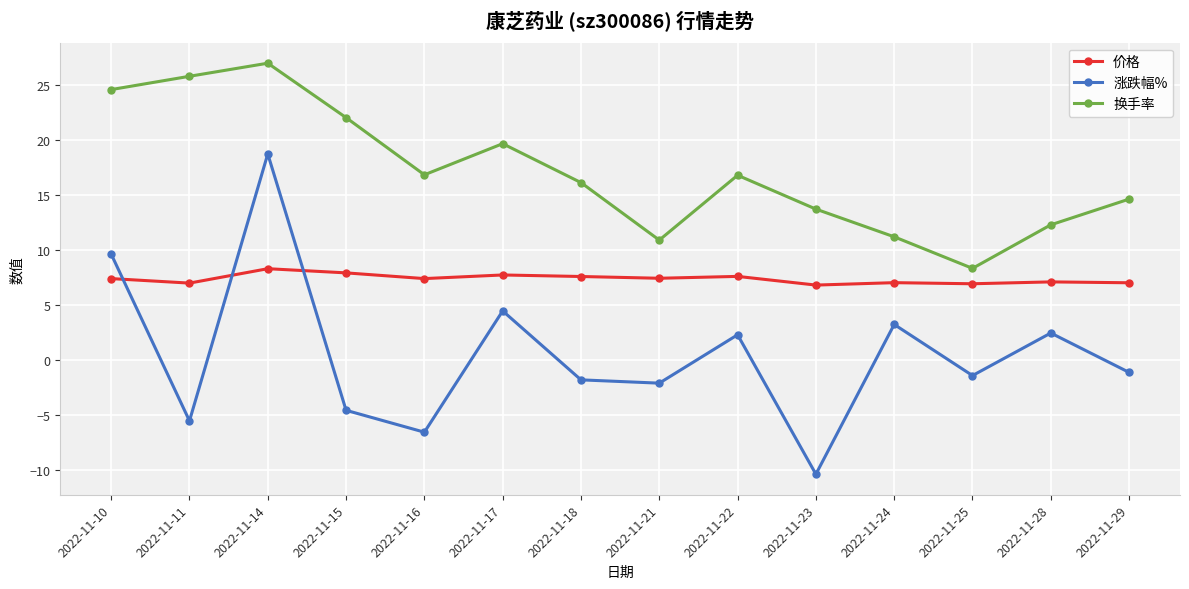

The value of 换手率 at 2022-11-23 is 18.2. True or false?

False